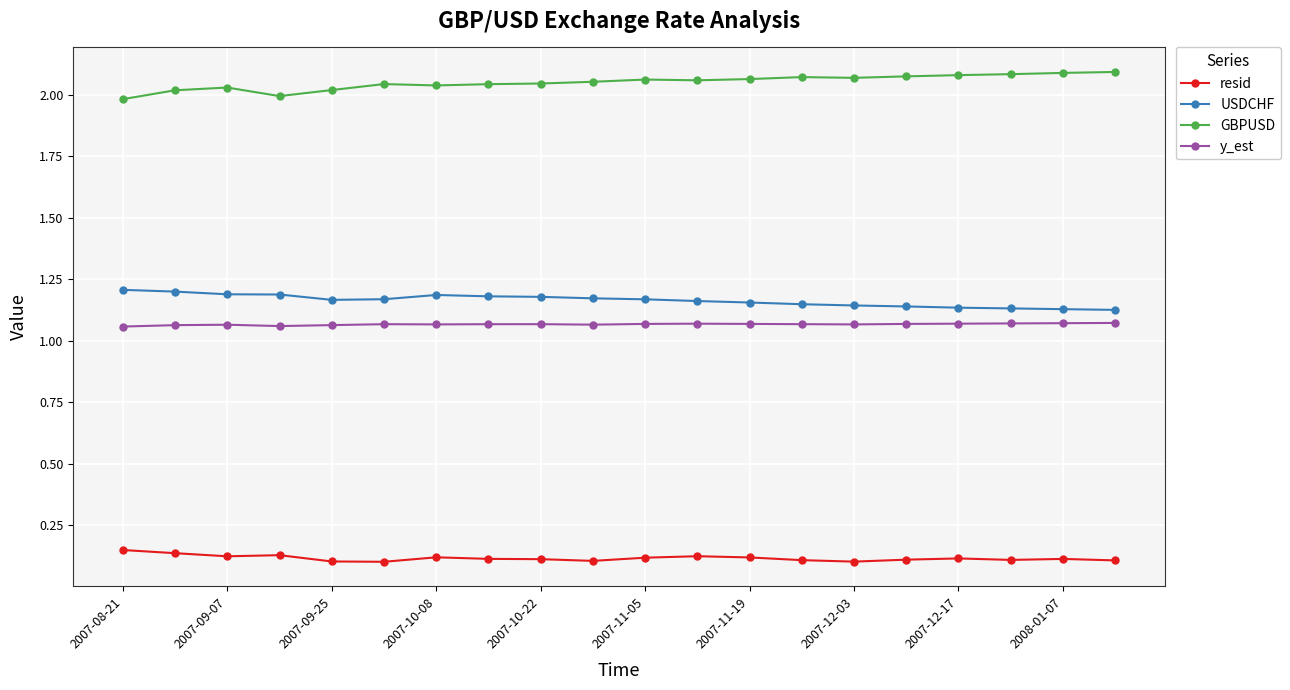

At how many categories does at least one series exceed 0?

20